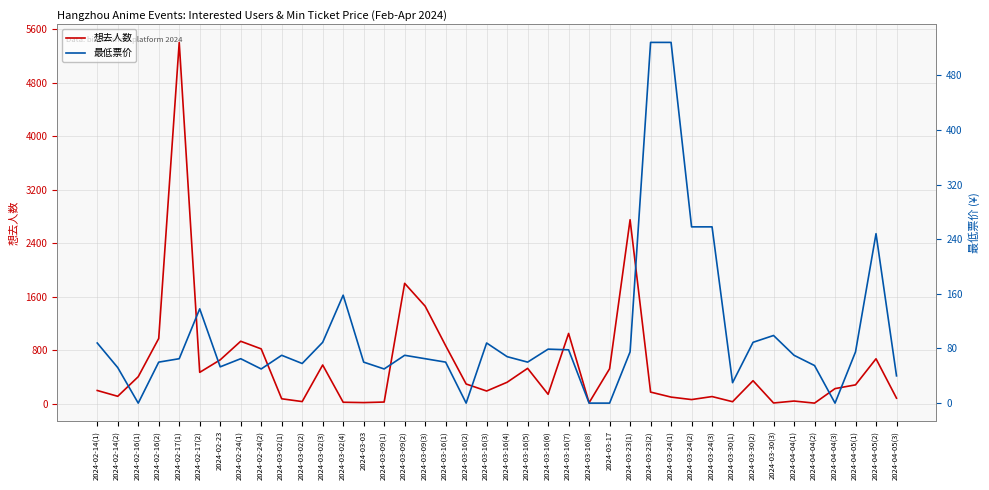

What are all the series names shown in the legend?

想去人数, 最低票价